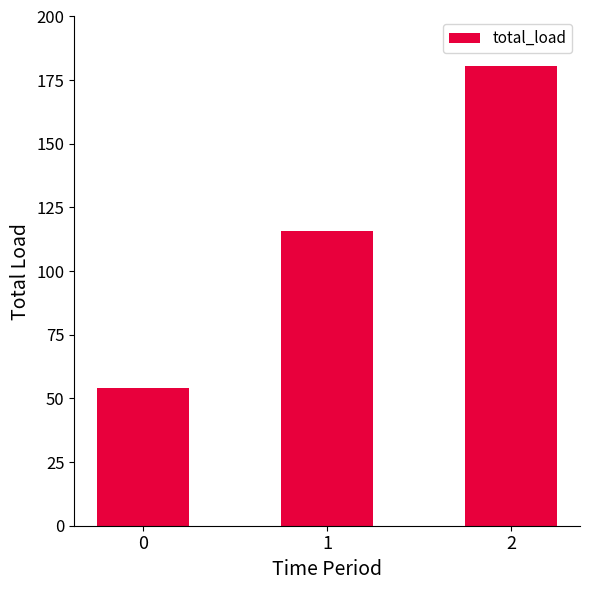

Reading left to right, list all the values displayed in this chart.

0=54.1	1=115.8	2=180.7